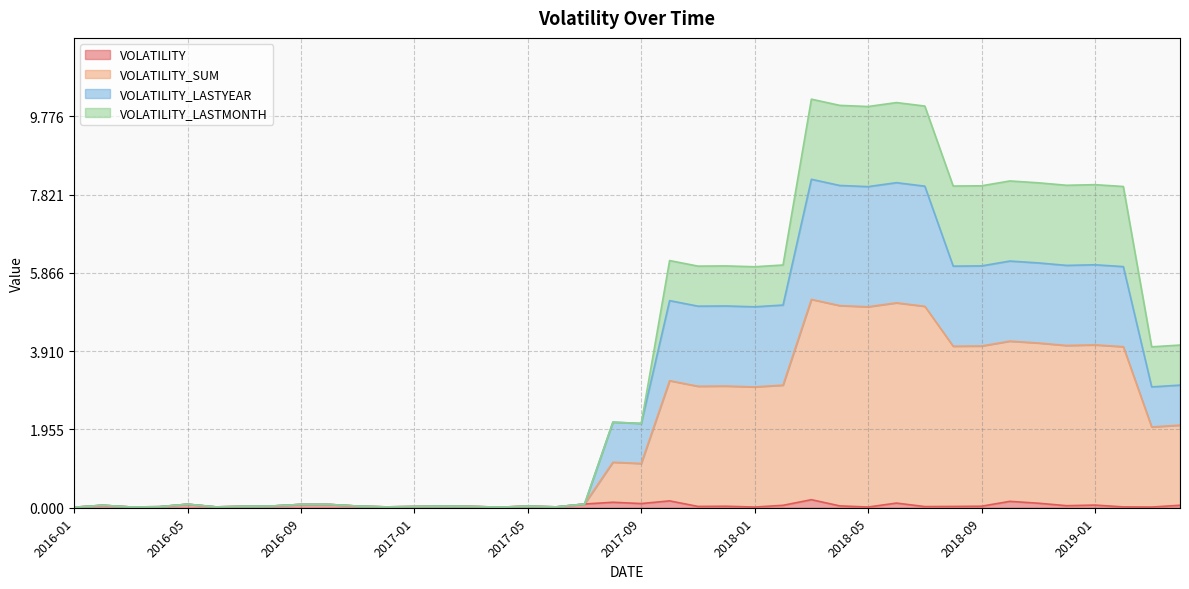

Where is the first local maximum for VOLATILITY_SUM?

2016-02